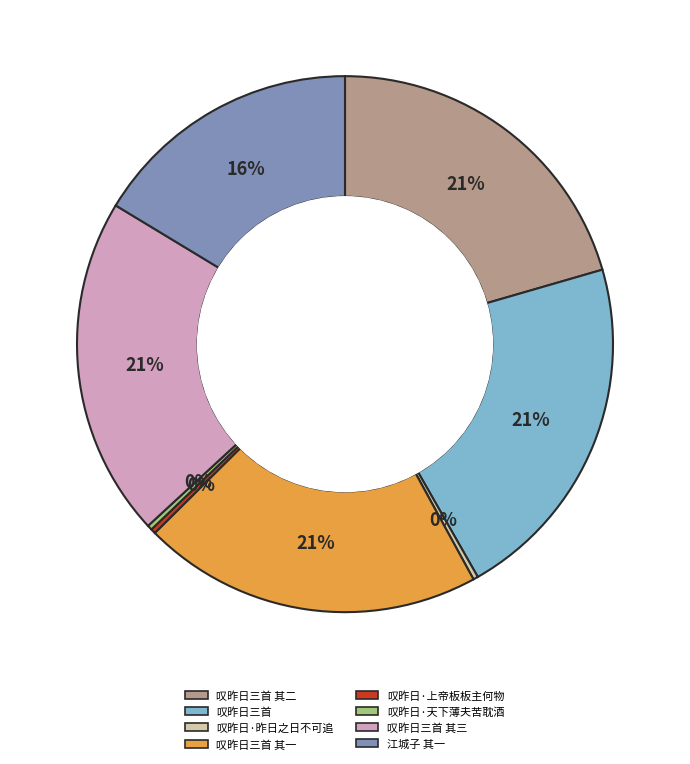

The 叹昨日三首 其一 slice represents 28% of the pie. True or false?

False